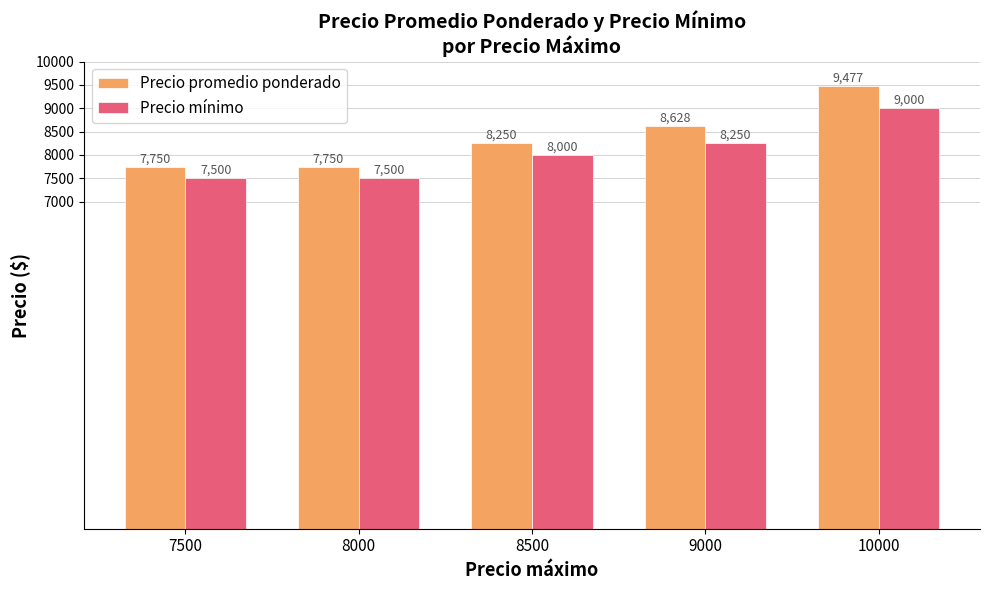

What is the smallest value displayed?

7500